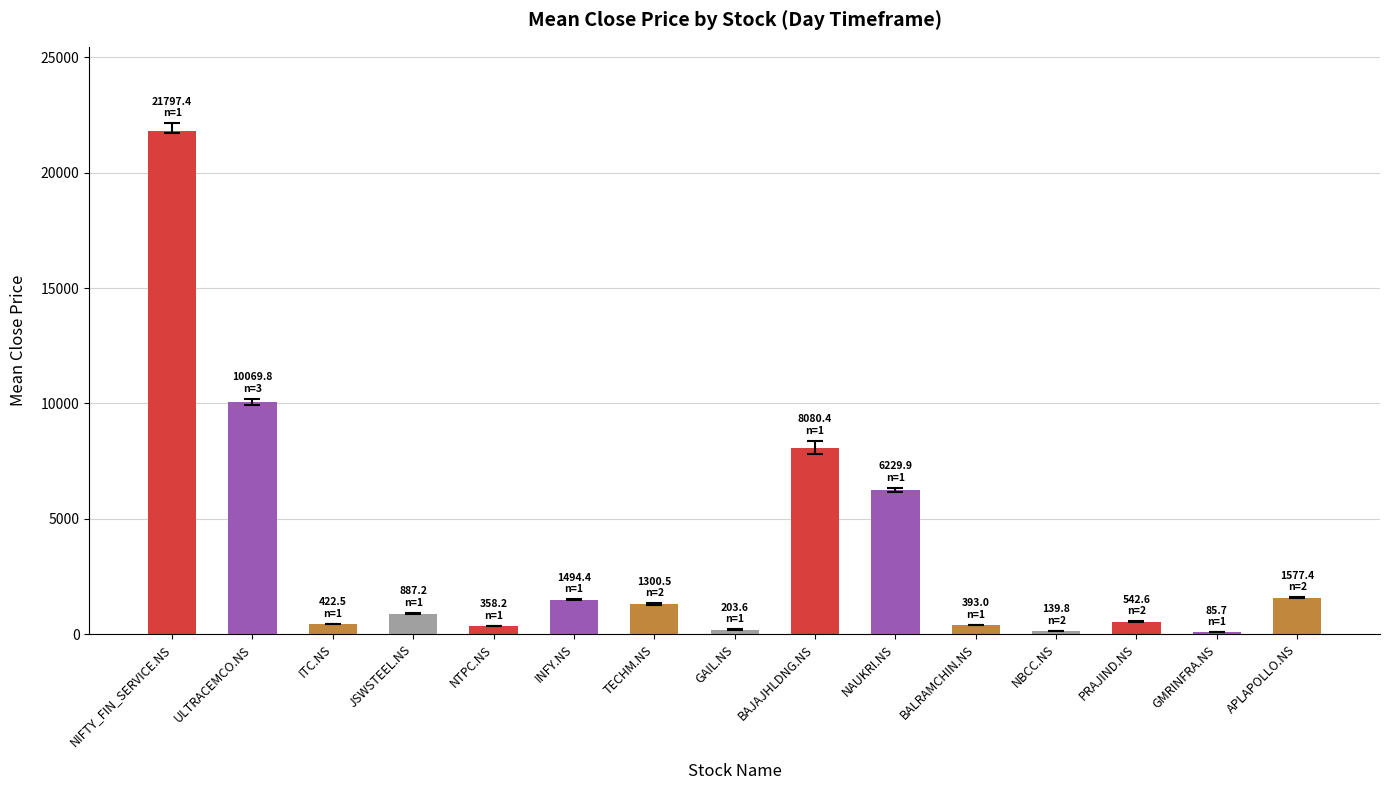

What position from the right is NTPC.NS?

11